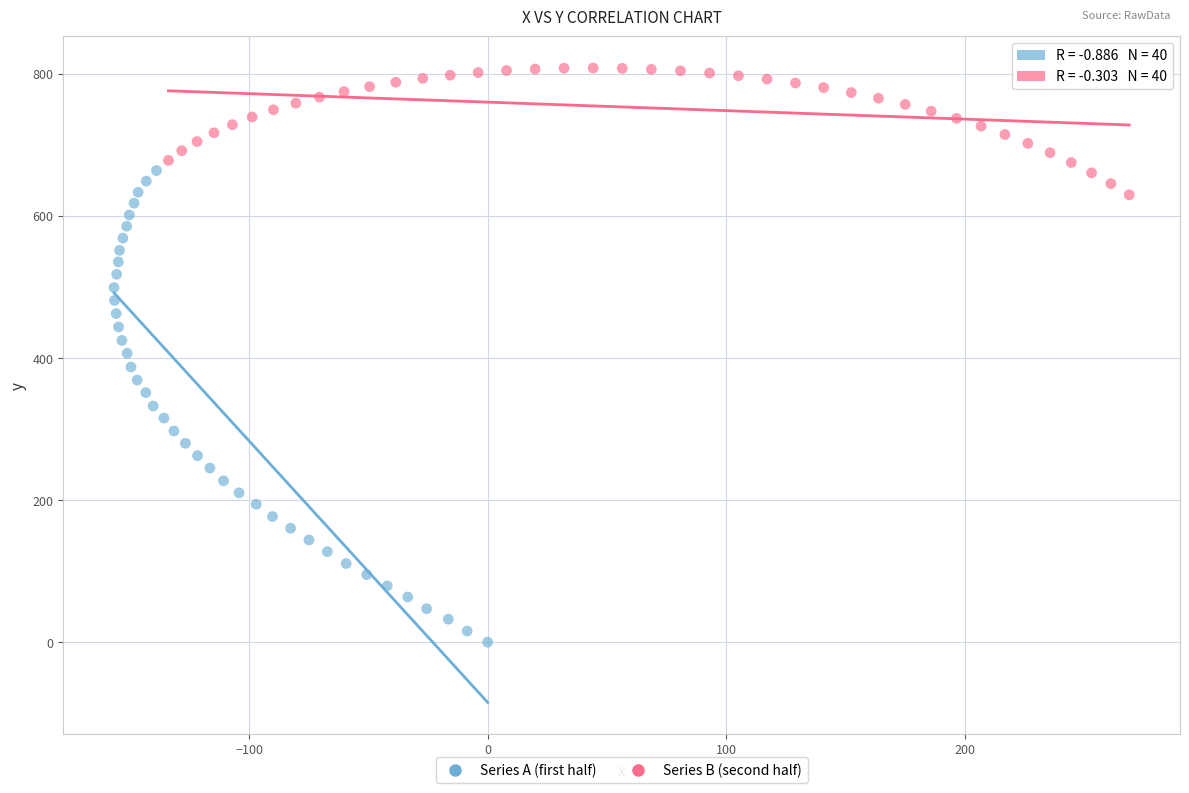

Which series reaches the maximum Y coordinate?

Series B (second half)